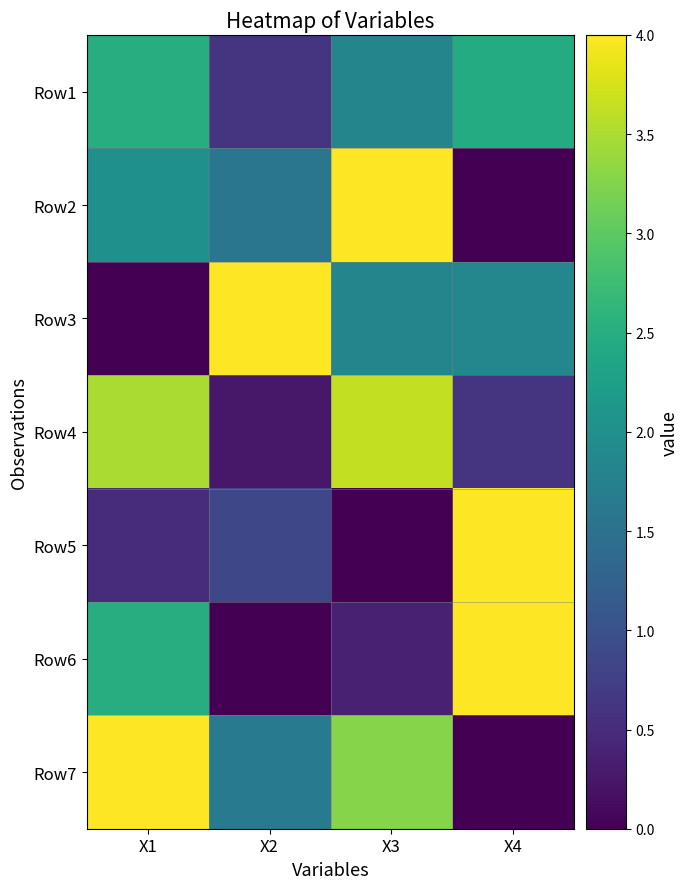

At how many categories does at least one series exceed 3?

4